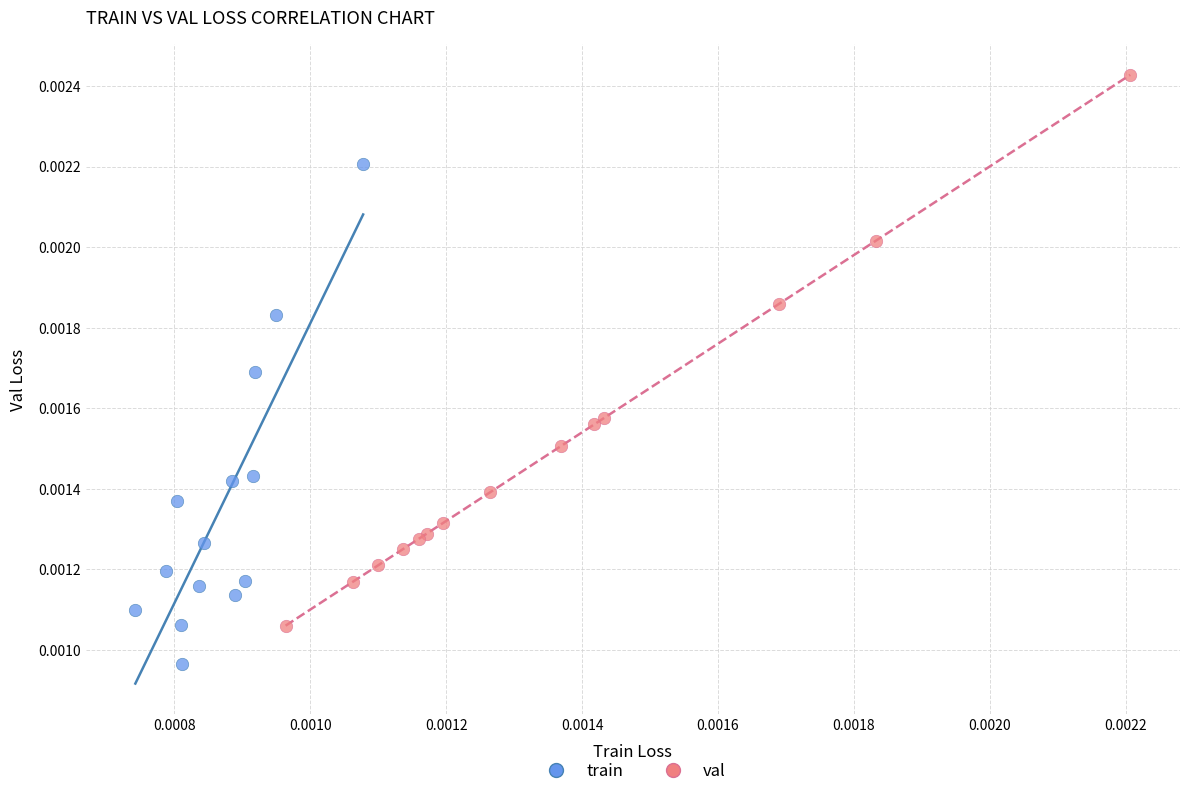

Which series reaches the maximum Y coordinate?

val